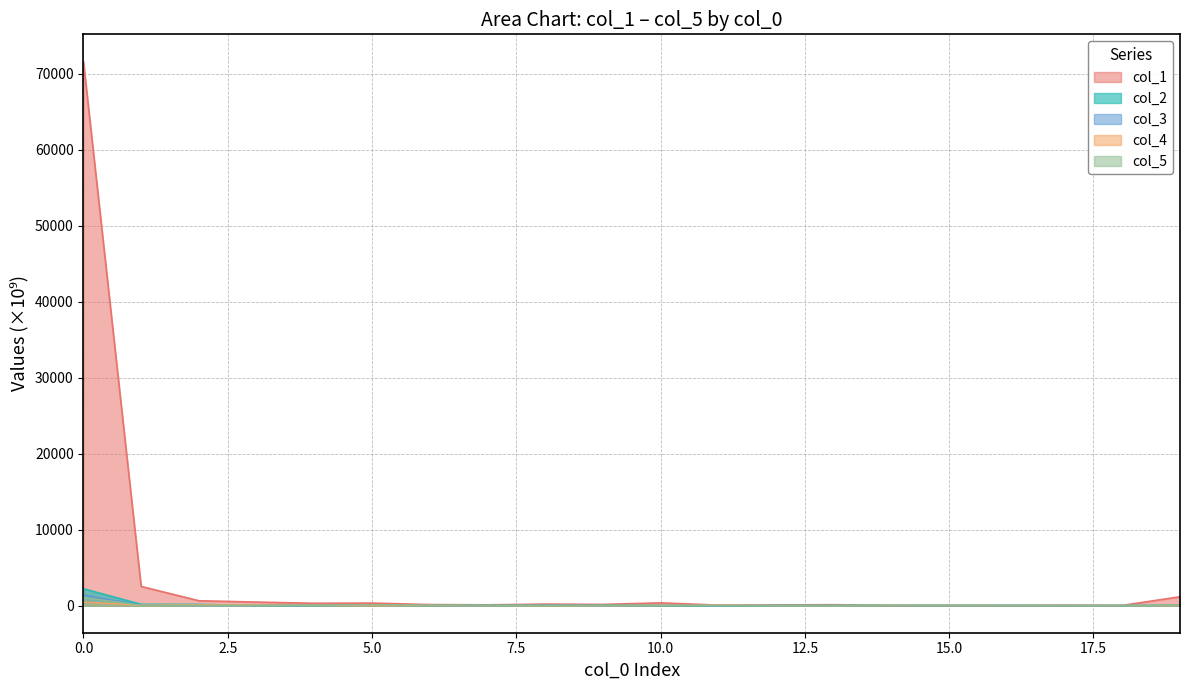

How many times do col_3 and col_4 cross each other?

8